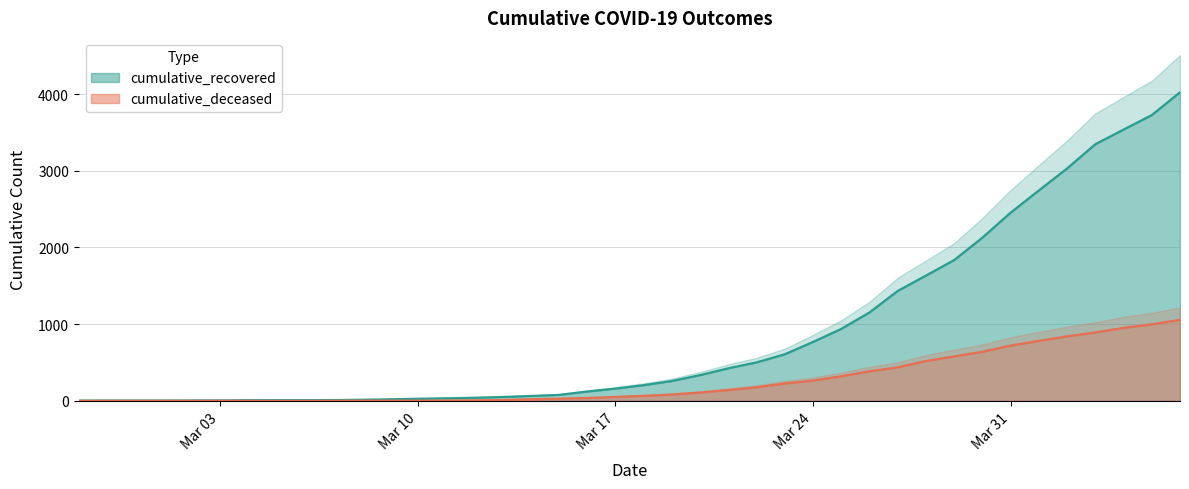

What is the spread (max minus min) of values at 2020-03-18?

139